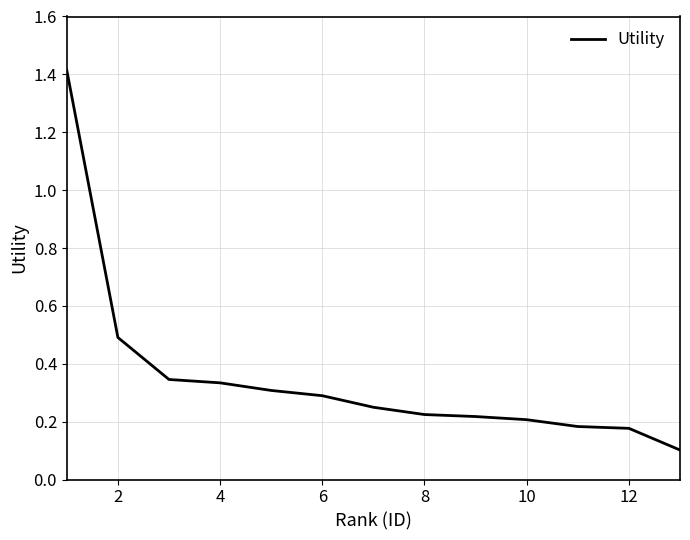

What is the greatest value displayed?

1.4